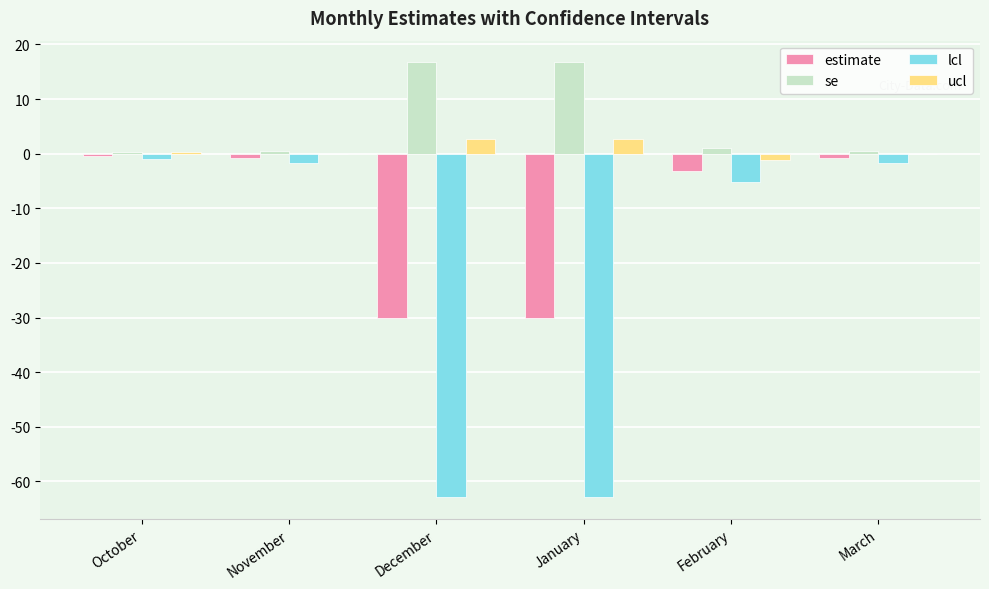

How many data points does each series have?

6